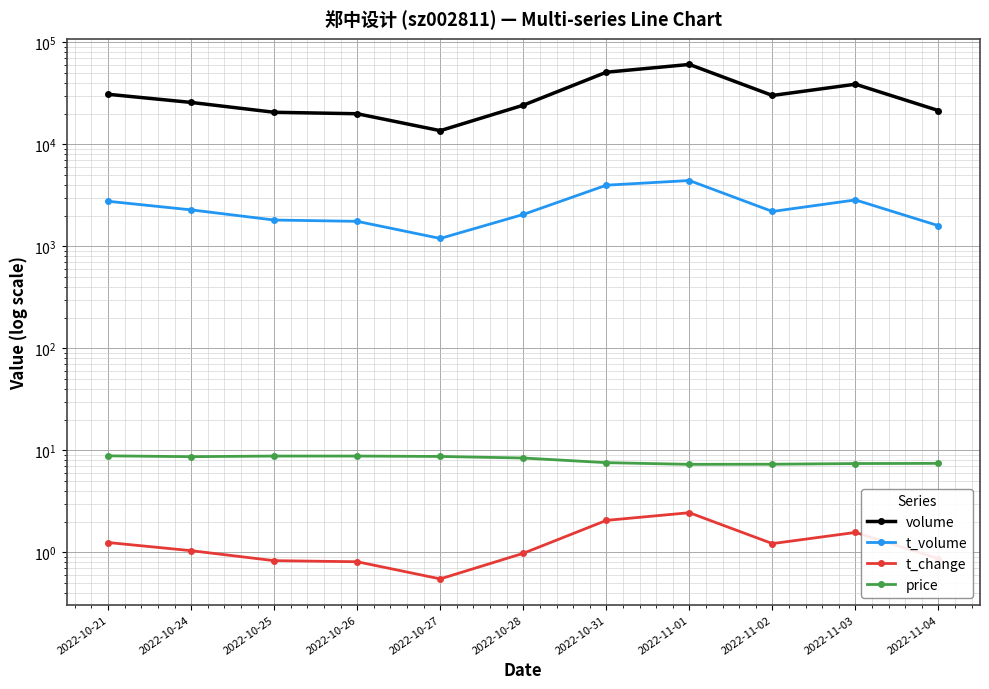

What position from the left is 2022-11-01?

8